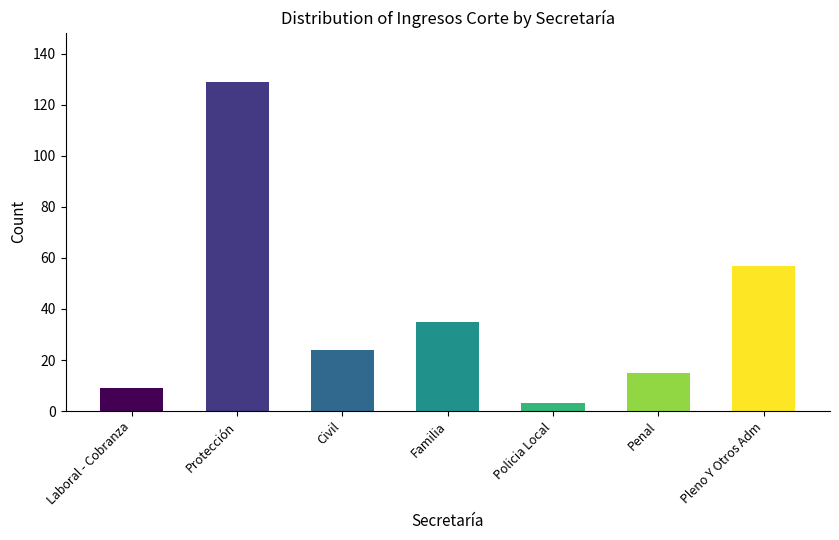

At which label is the value closest to 66?

Pleno Y Otros Adm